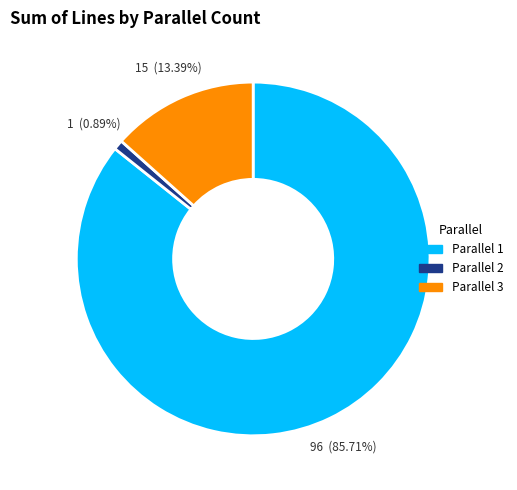

Does any single category account for the majority?

Yes